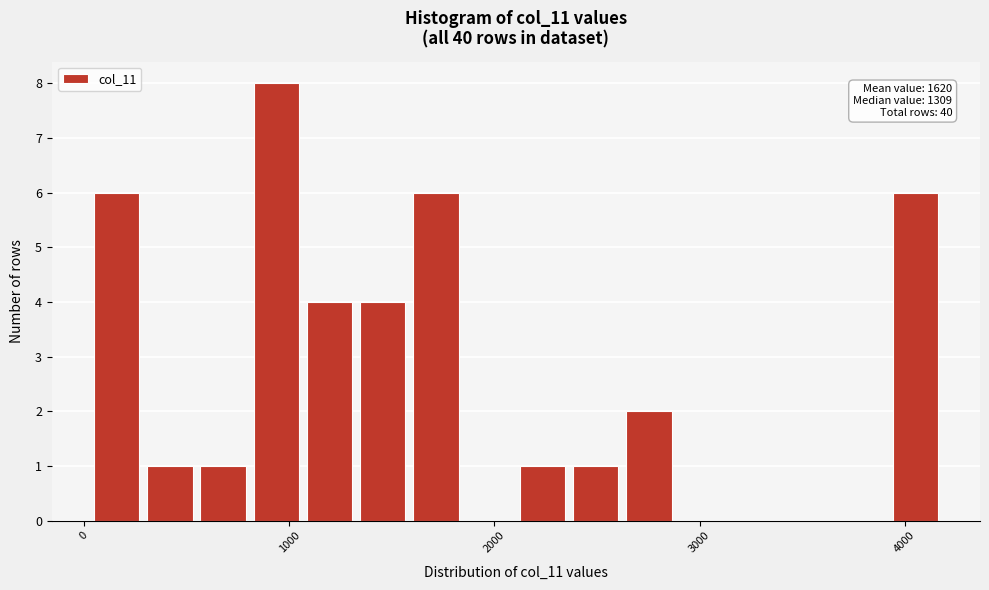

Read against the x-axis, roughly where is the centre of the tallest bar?

900